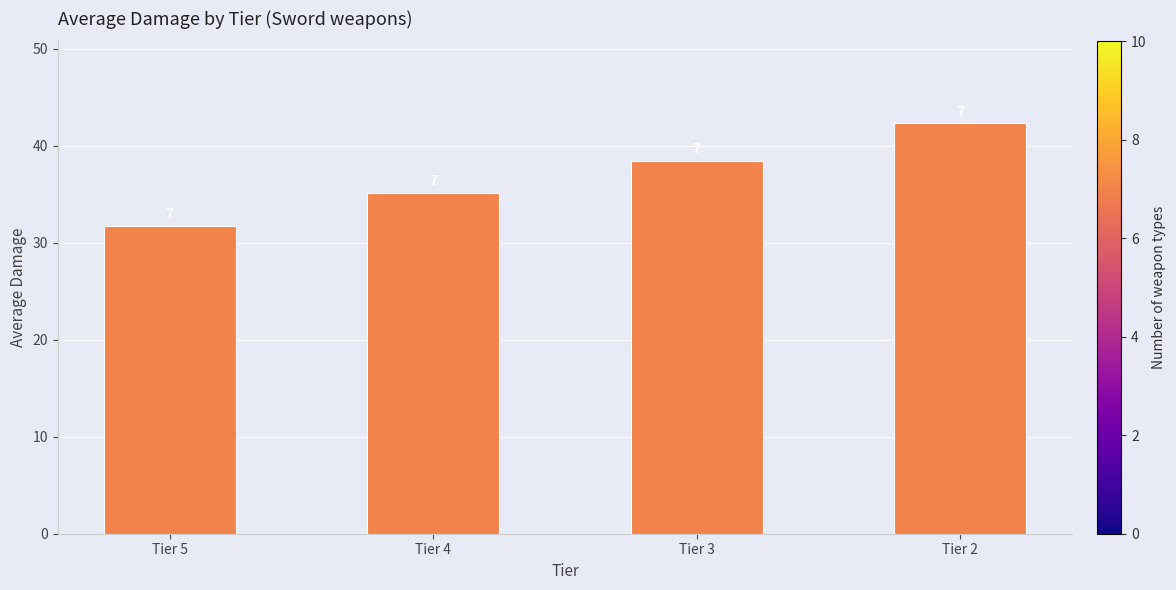

Rank the categories by value from highest to lowest.

Tier 2, Tier 3, Tier 4, Tier 5